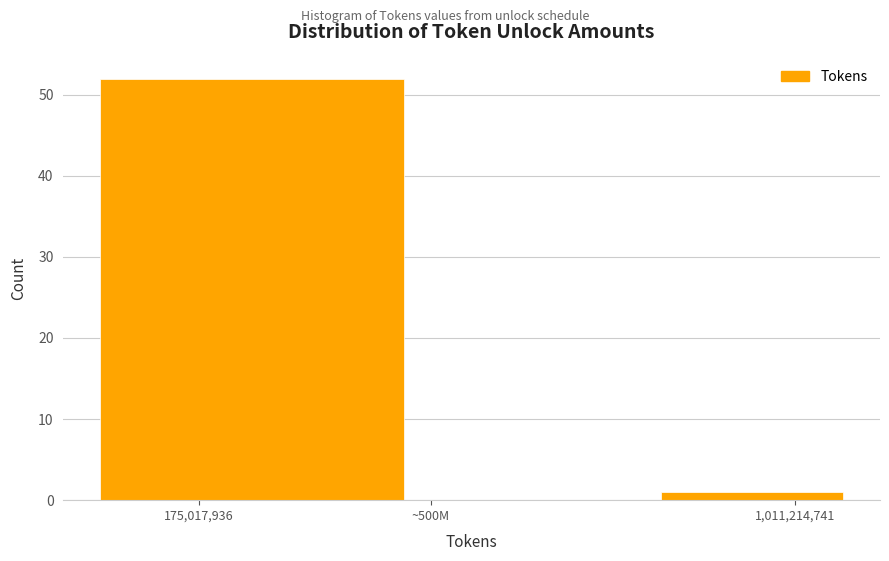

Reading right to left, transcribe all the data shown in this chart.

1,011,214,741=1	~500M=0	175,017,936=52